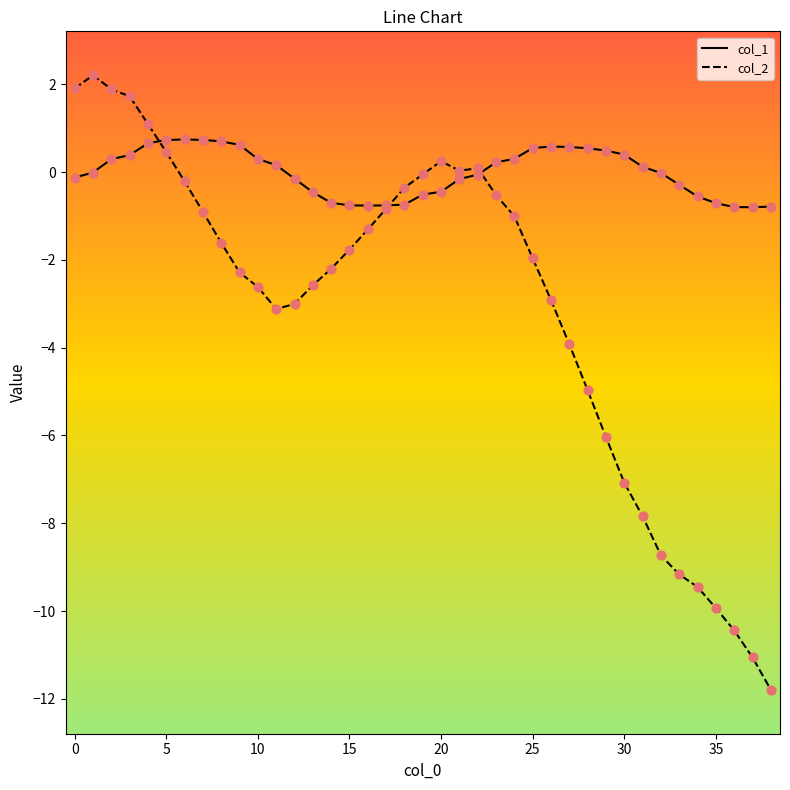

Which series has the widest spread of values?

col_2